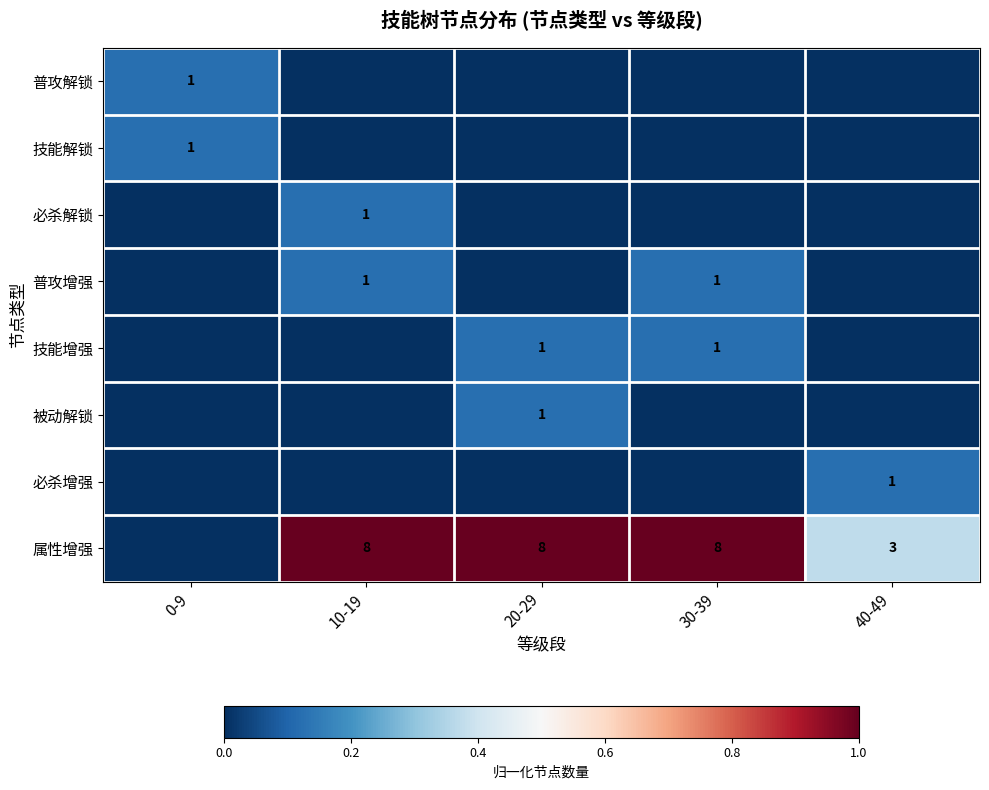

The 必杀增强 series shows 0.1 at 40-49. True or false?

False